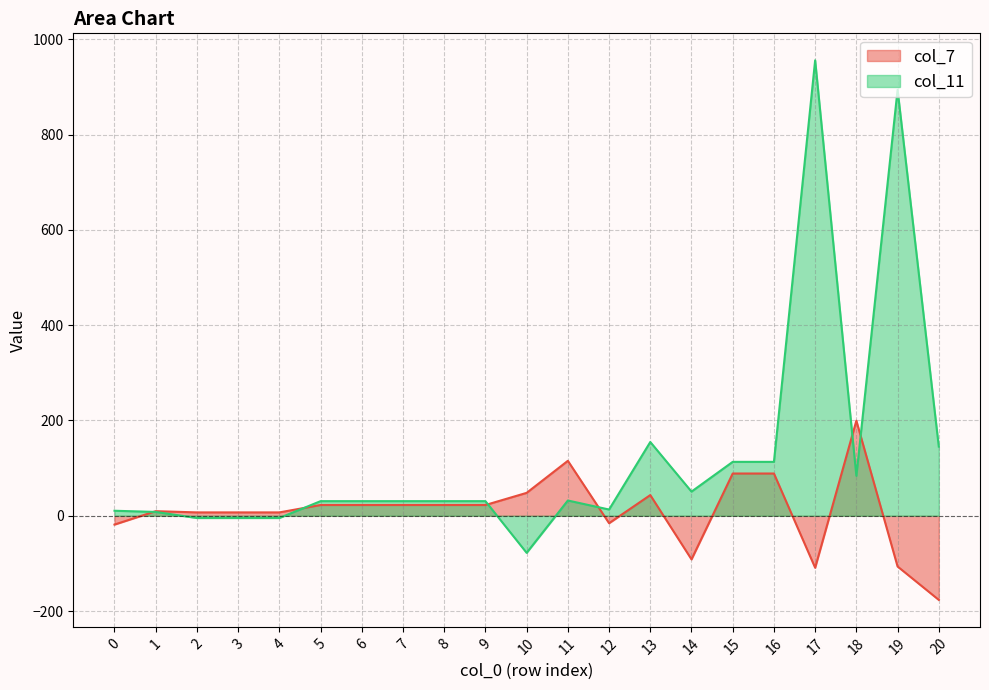

True or false: col_7 and col_11 cross at least once.

True